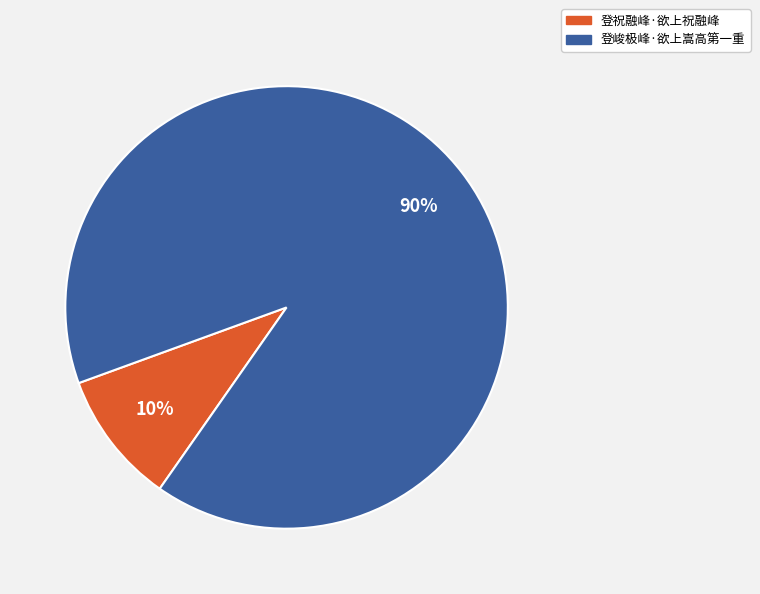

True or false: 登峻极峰·欲上嵩高第一重 accounts for 99% of the total.

False